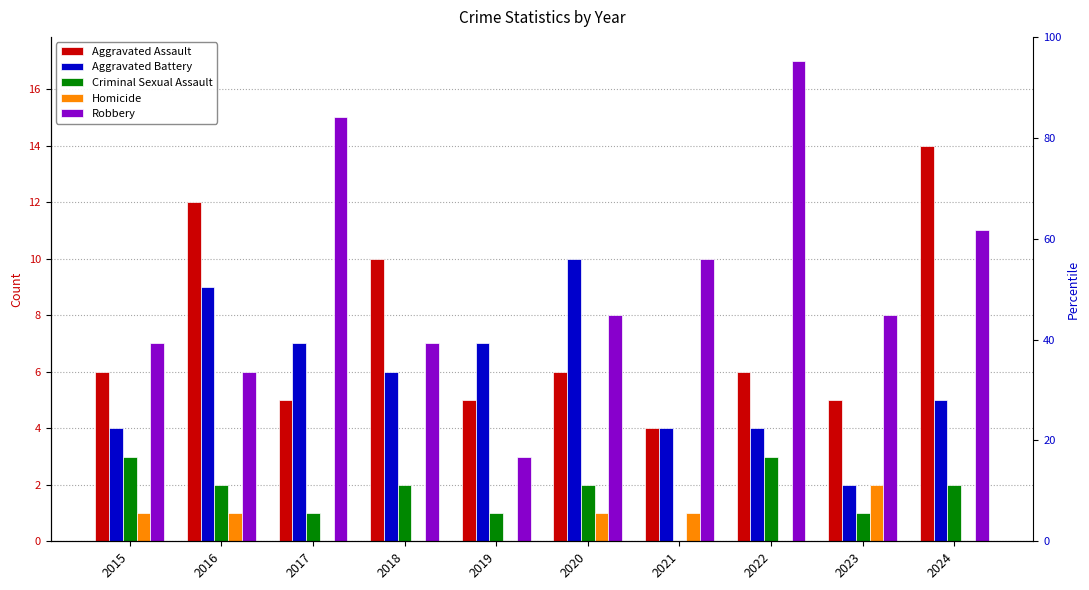

How many bars are there in total?

50